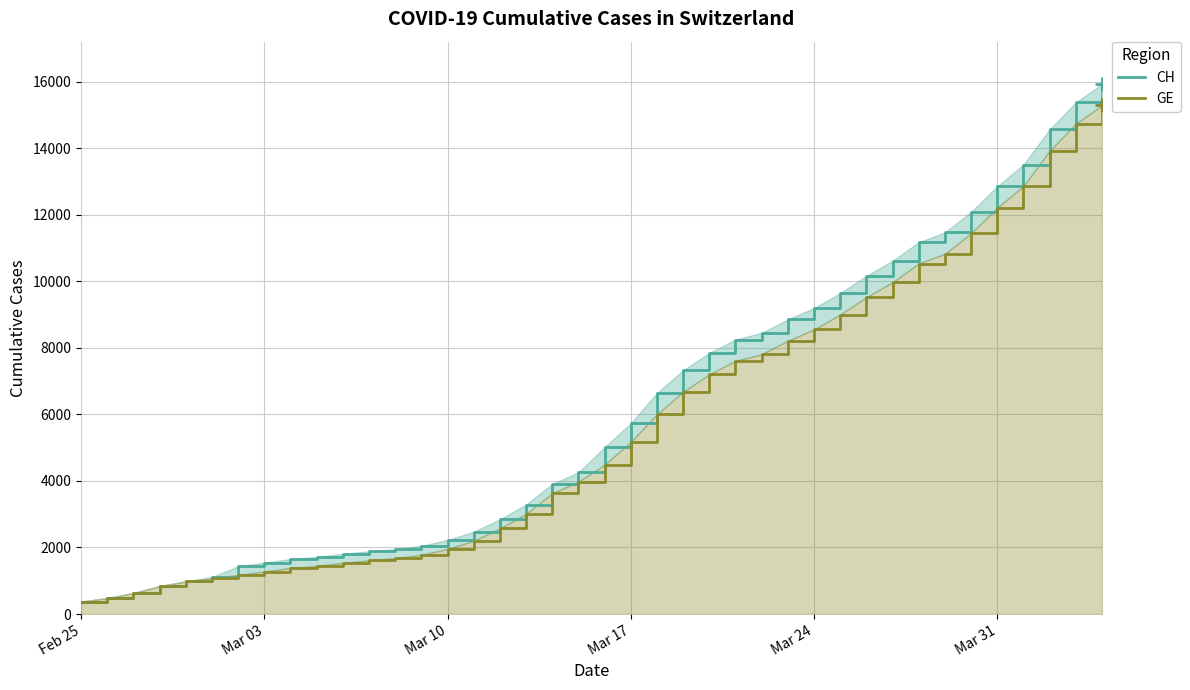

How many lines are shown in the chart?

2